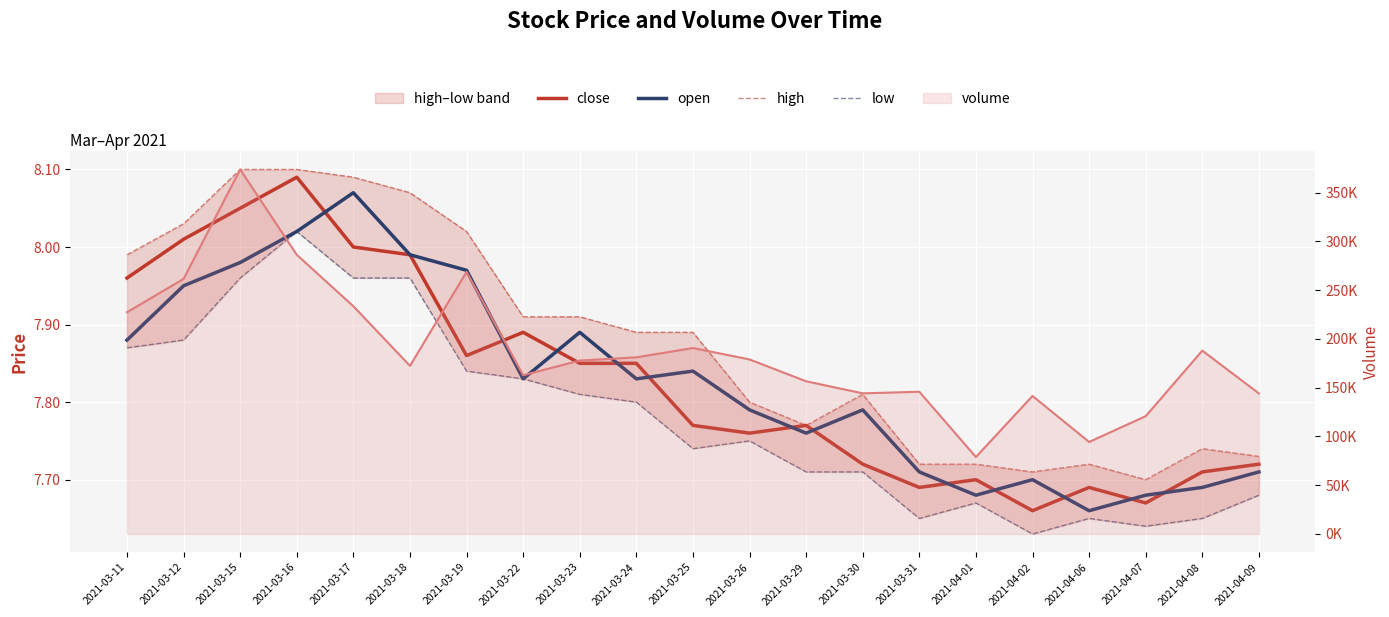

Which category has the highest value across all series?

2021-03-15